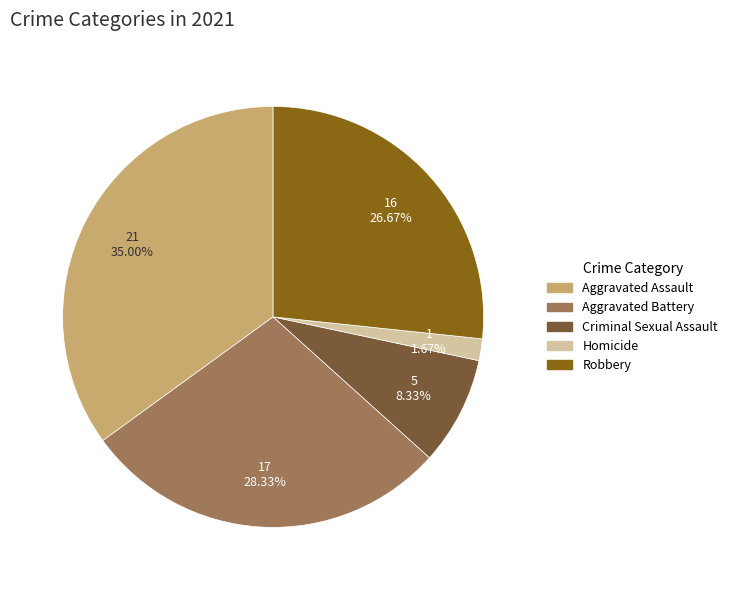

Rank the categories by value from highest to lowest.

Aggravated Assault, Aggravated Battery, Robbery, Criminal Sexual Assault, Homicide